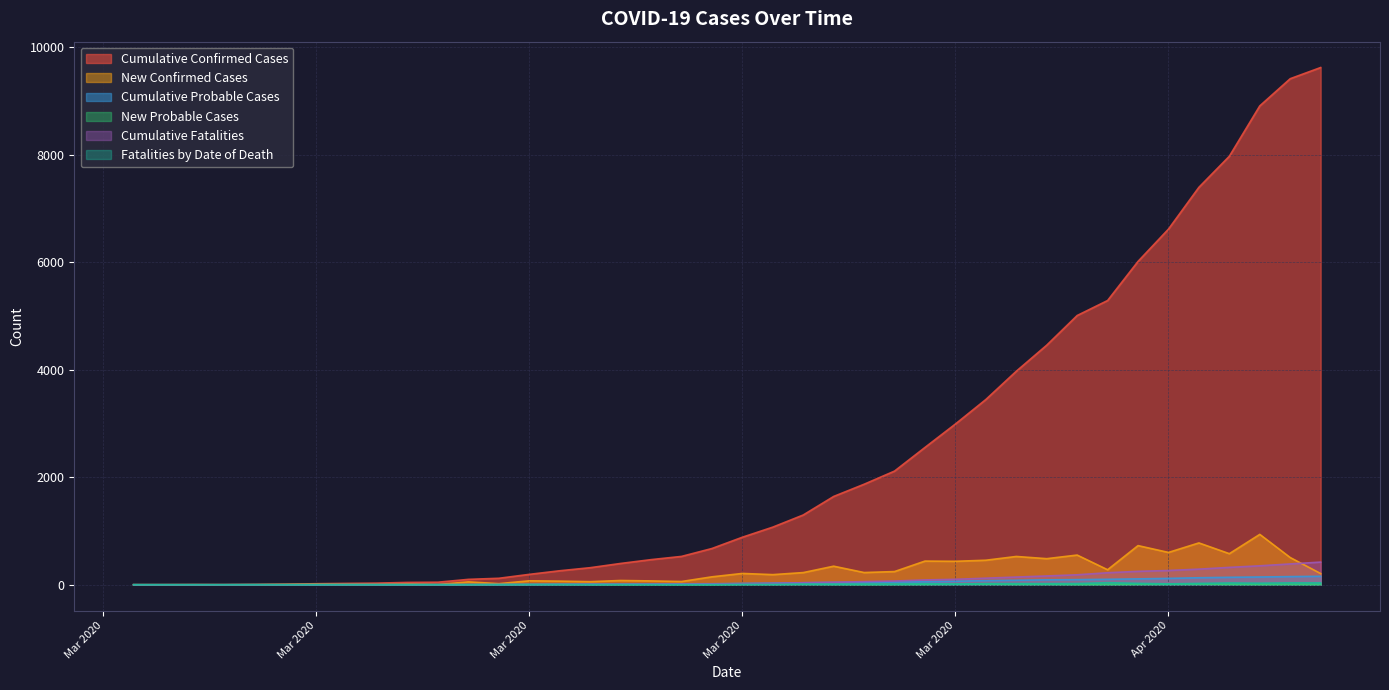

What is the greatest value displayed?

9625